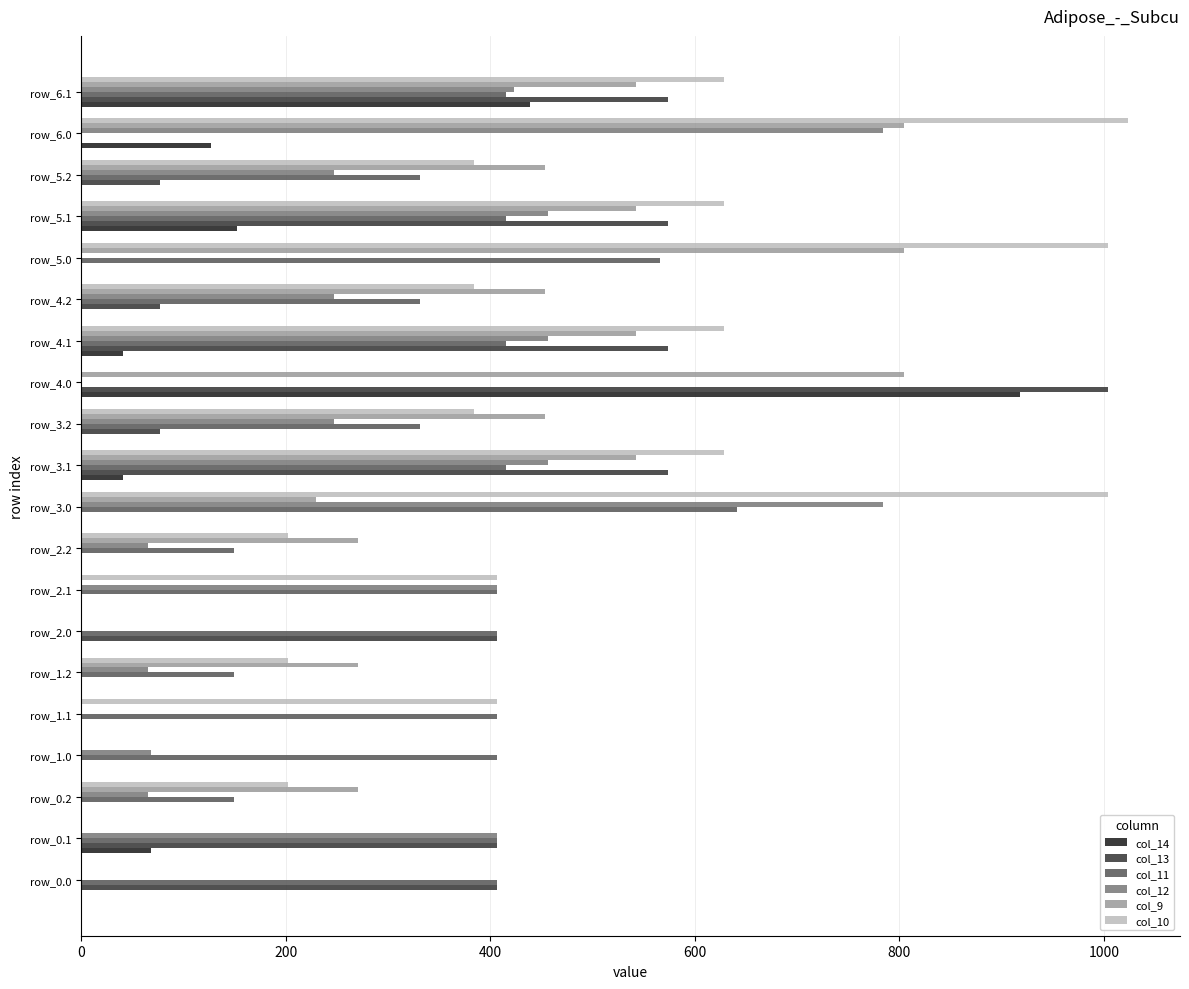

What is the maximum value shown in the chart?

1023.2